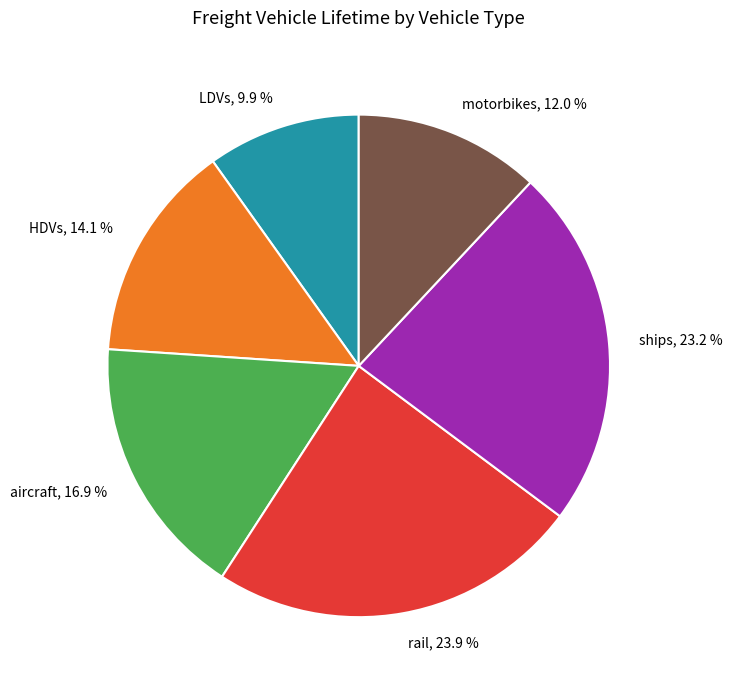

Which slice is the largest?

rail